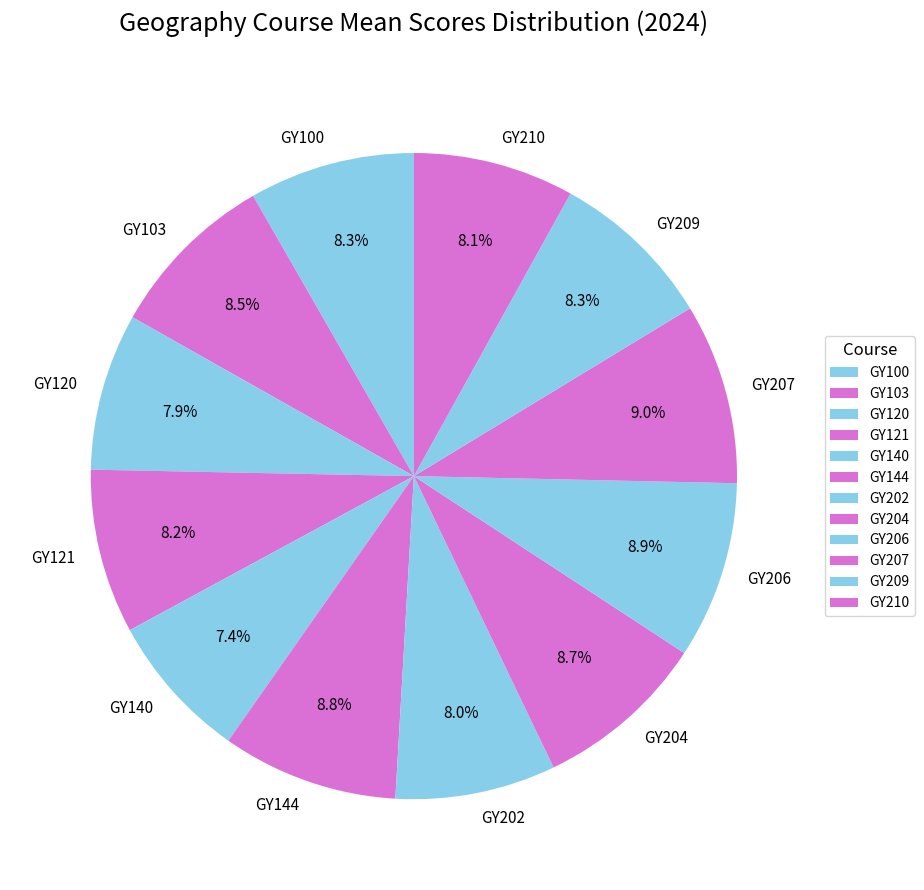

Is it true that GY100 is 8% of the pie?

True